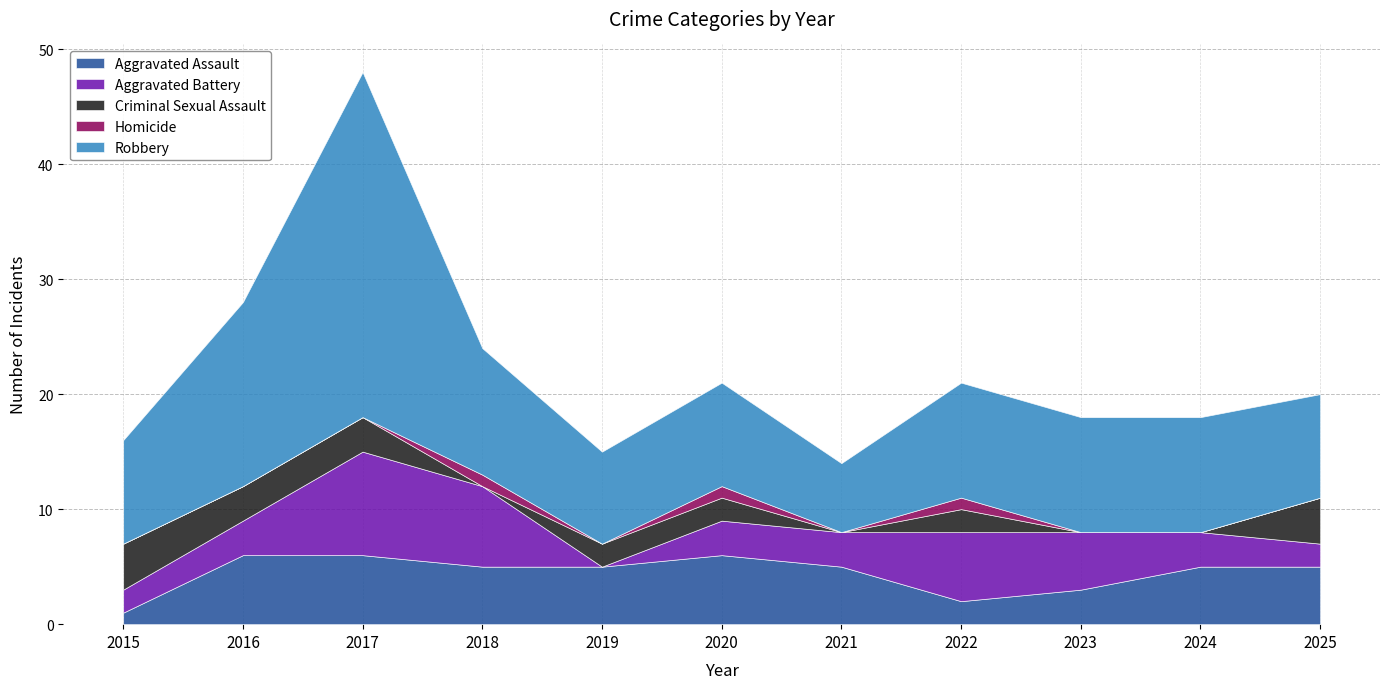

Where is the first local minimum for Aggravated Assault?

2022